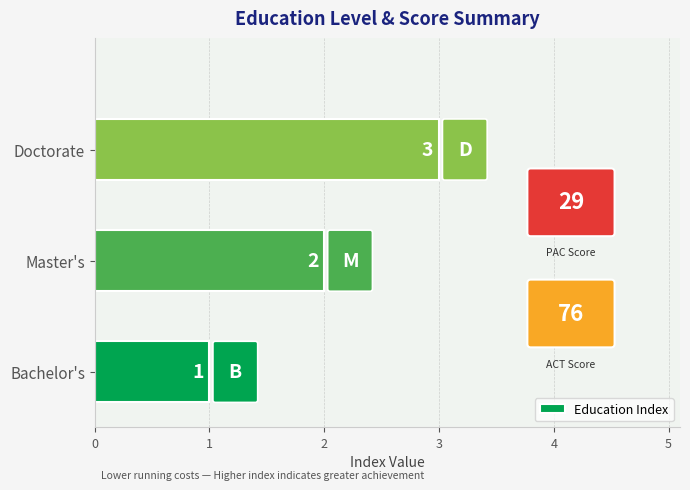

Which category has the highest value across all series?

Doctorate